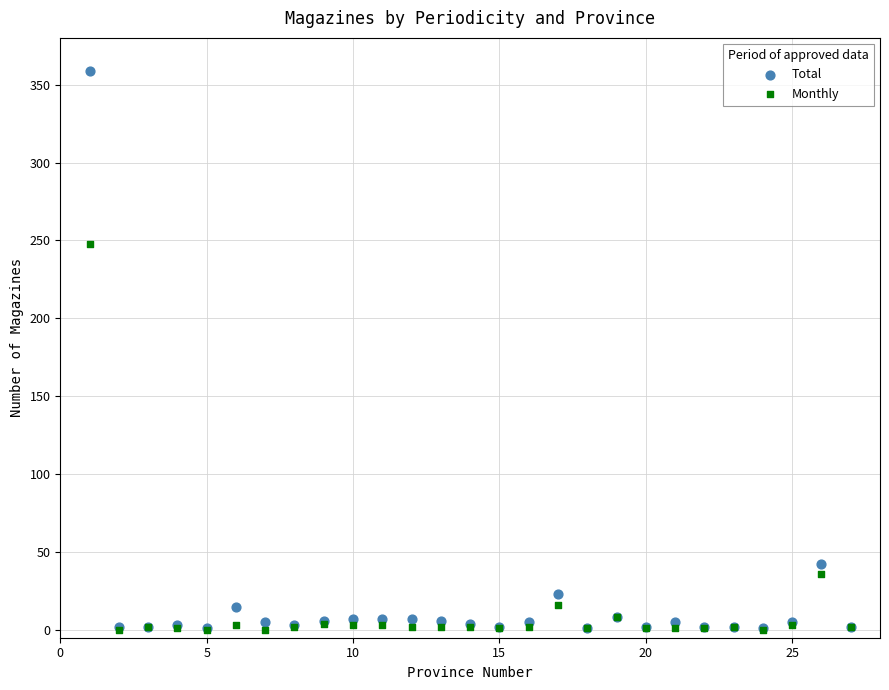

In the Total series, what Y value is closest to 180?

42